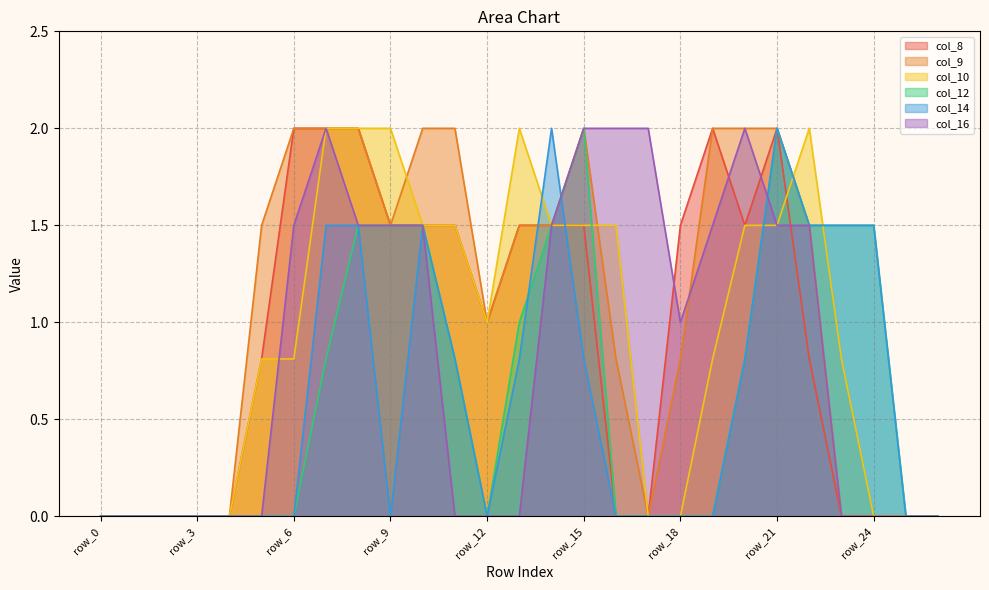

What is the total value across all series at row_13?

6.8